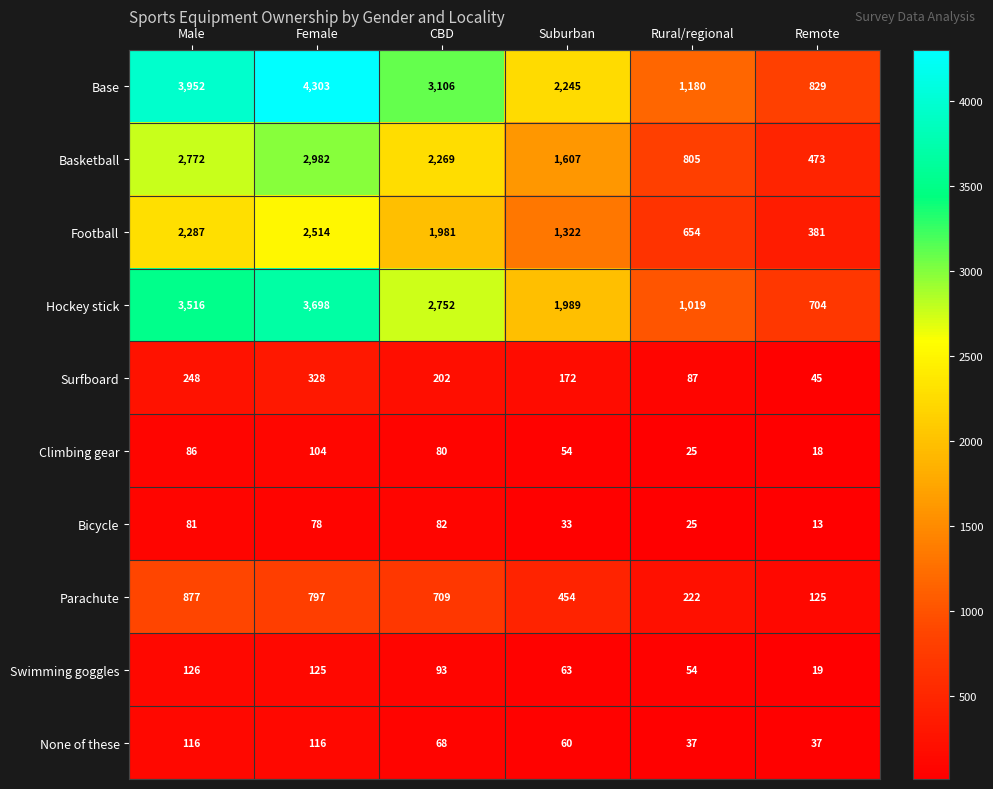

True or false: Climbing gear has a value of 129 at Male.

False